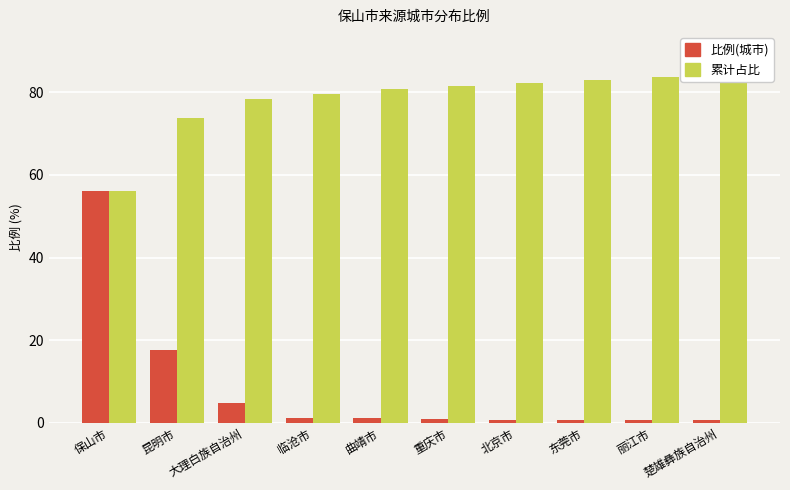

Reading left to right, extract all data points from this chart.

比例(城市): 56.0	17.6	4.7	1.2	1.1	0.9	0.8	0.7	0.7	0.7
累计占比: 56.0	73.7	78.4	79.6	80.7	81.5	82.3	83.0	83.8	84.4